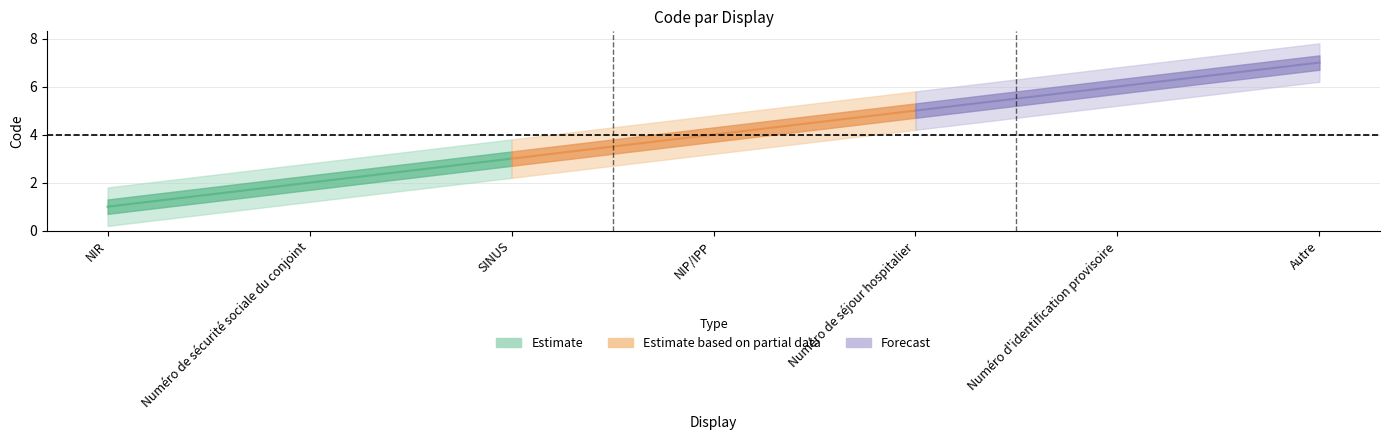

At which label is the value closest to 4?

NIP/IPP